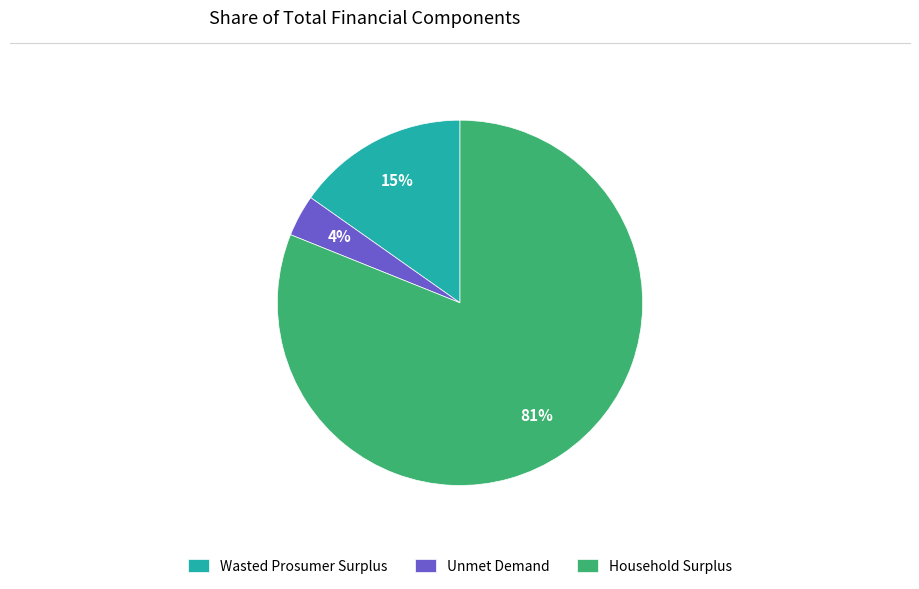

Between Unmet Demand and Wasted Prosumer Surplus, which is larger?

Wasted Prosumer Surplus